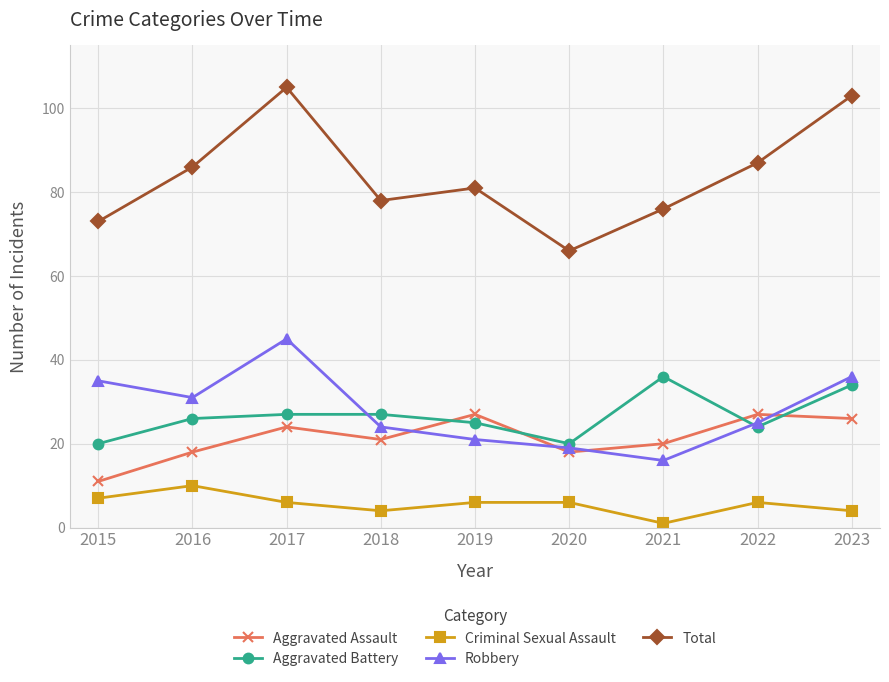

What is the approximate value of Criminal Sexual Assault at 2018?

4